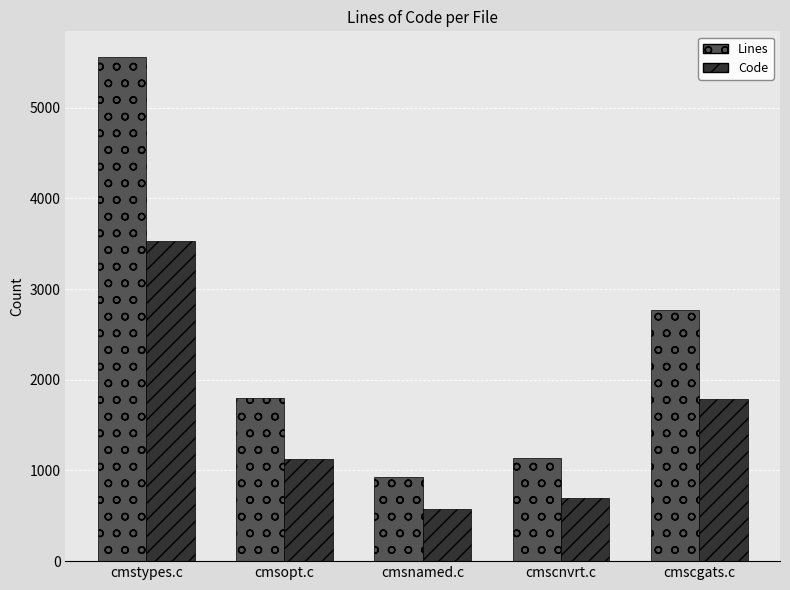

How many data points does each series have?

5